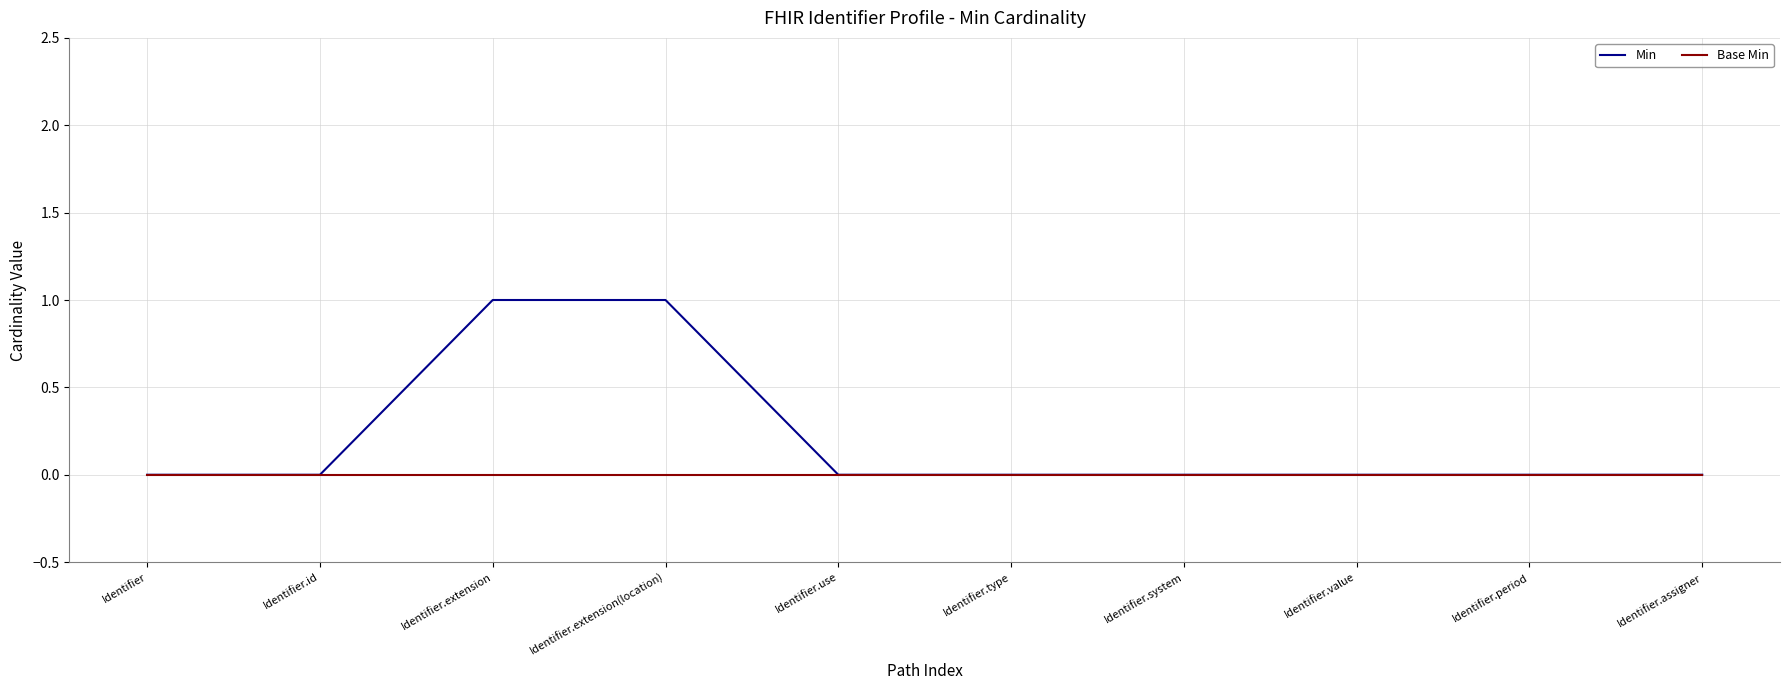

What position from the left is Identifier.system?

7